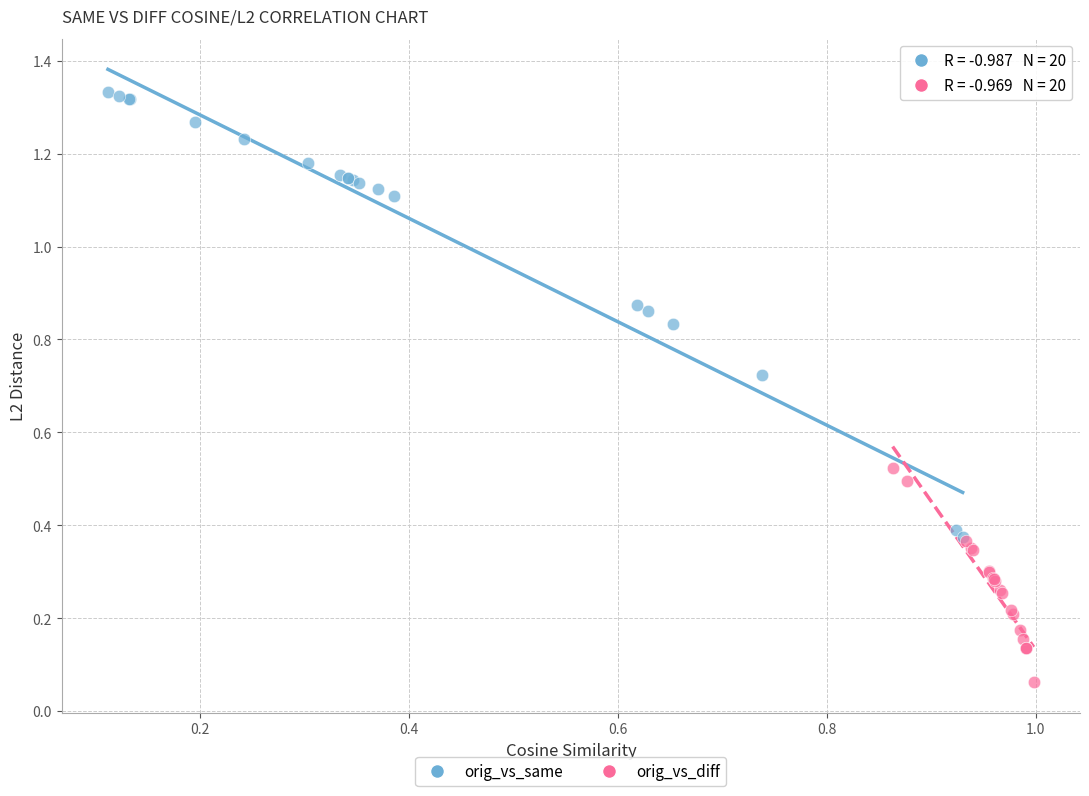

Which series has the largest Y range (max minus min)?

orig_vs_same